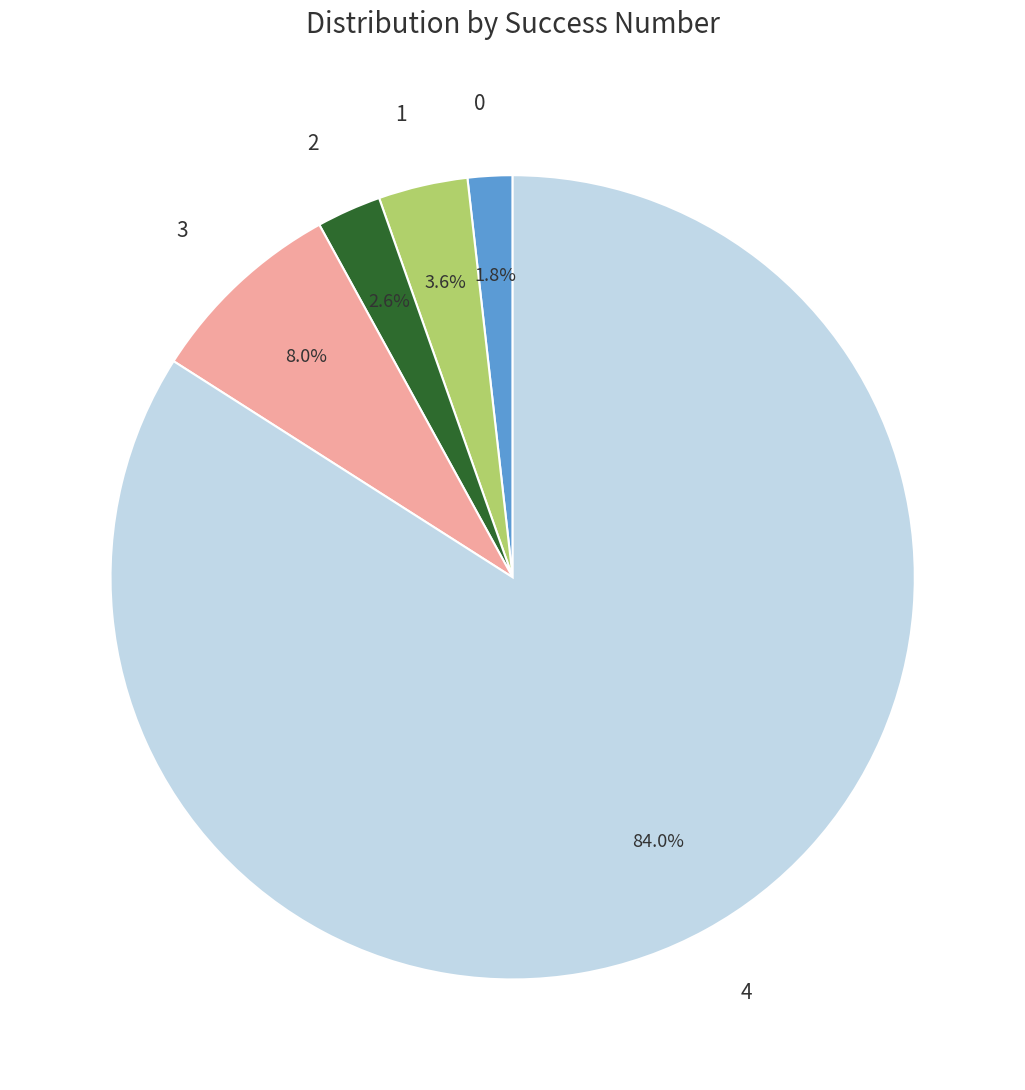

Is there a majority slice in this chart?

Yes